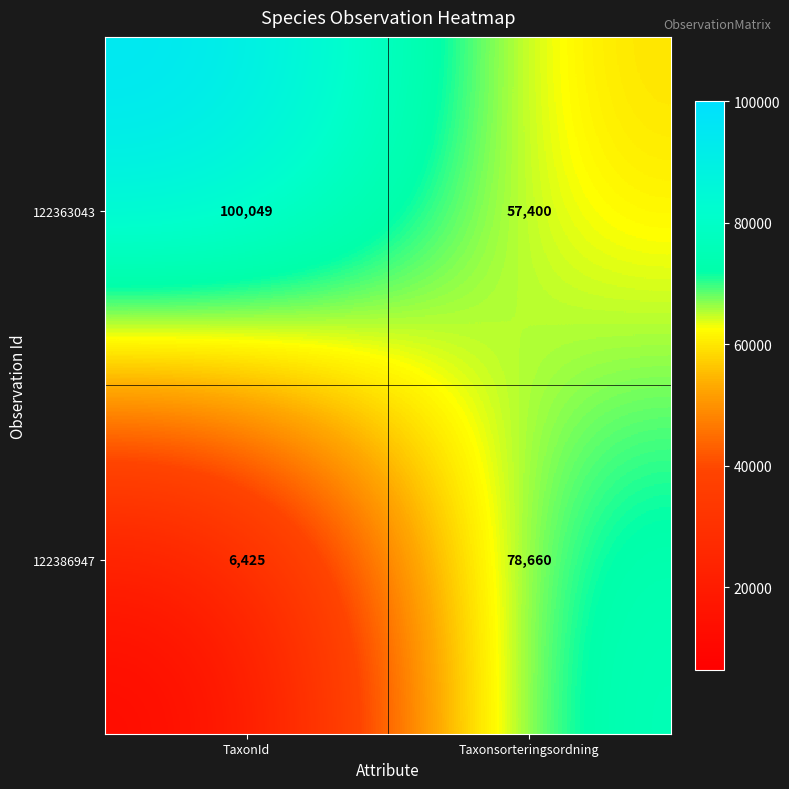

Is it true that 122386947 equals 6425 at TaxonId?

True